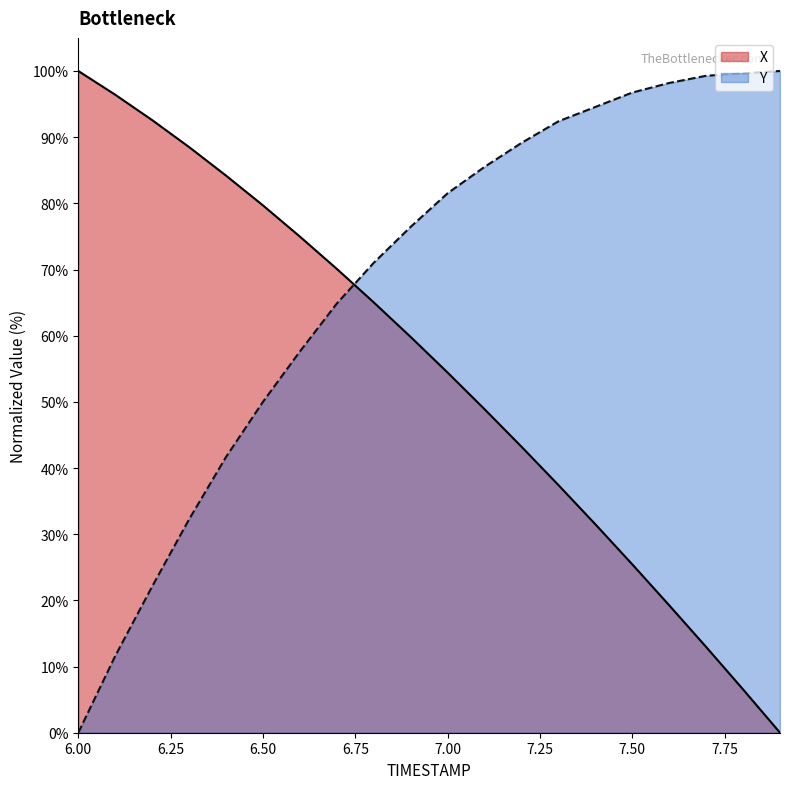

Rank the series by their average value, from lowest to highest.

X, Y